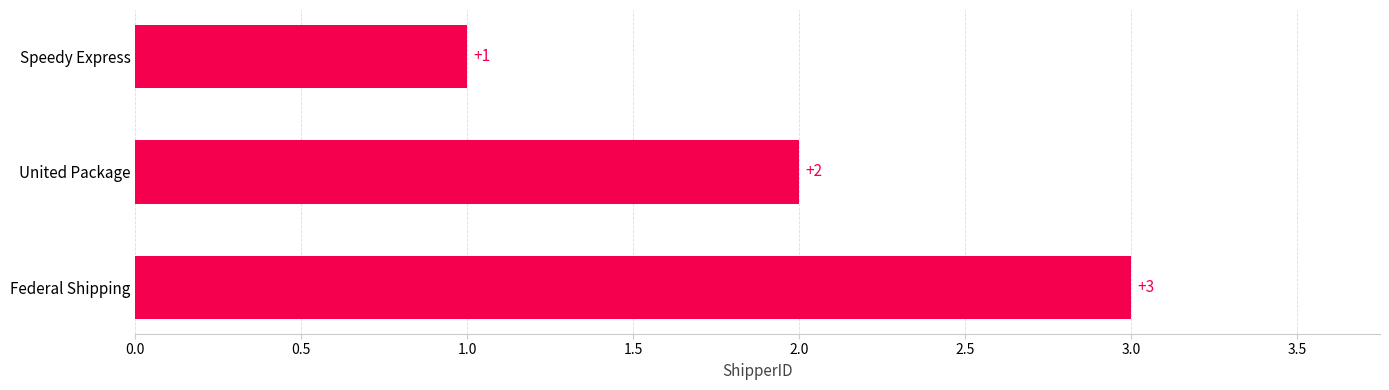

What is the sum of the values at United Package and Speedy Express?

3